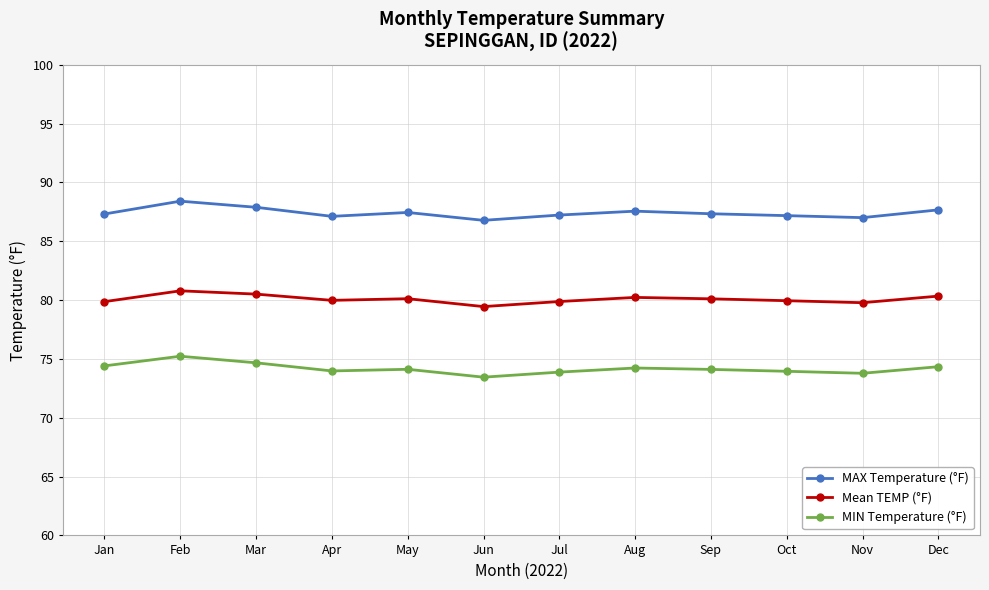

At which category is the sum across all series the highest?

Feb